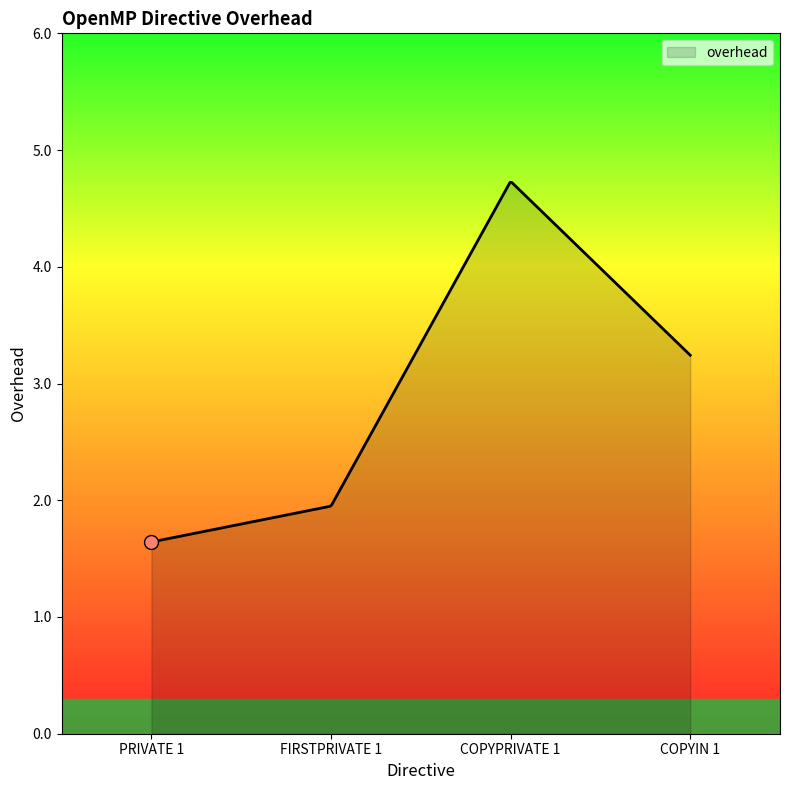

What is the maximum value shown in the chart?

4.7